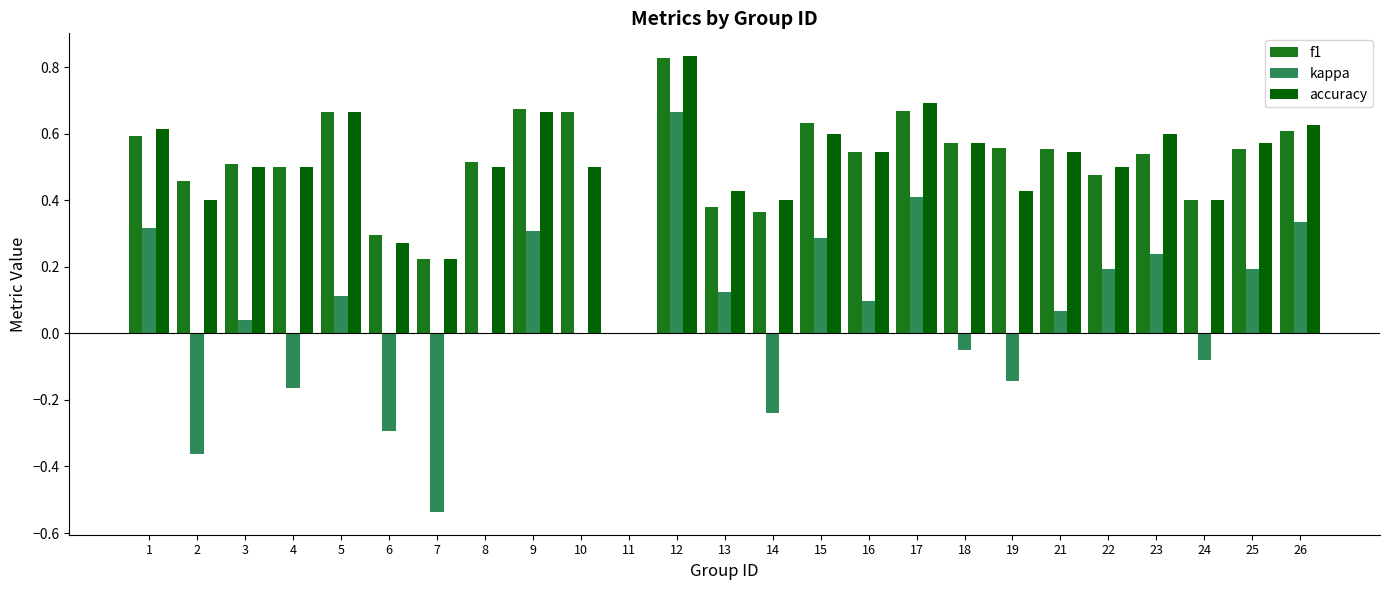

What is the total value across all series at 16?

1.2